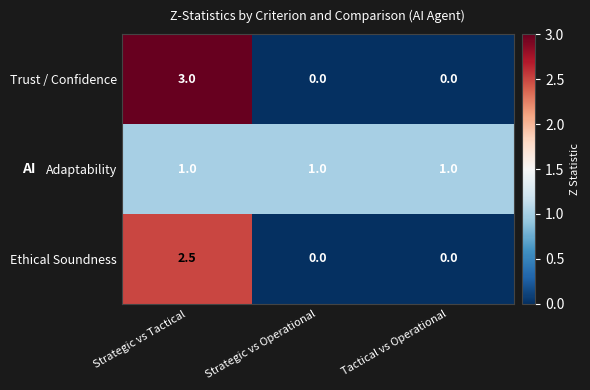

The value of Trust / Confidence at Strategic vs Operational is 0.0. True or false?

True